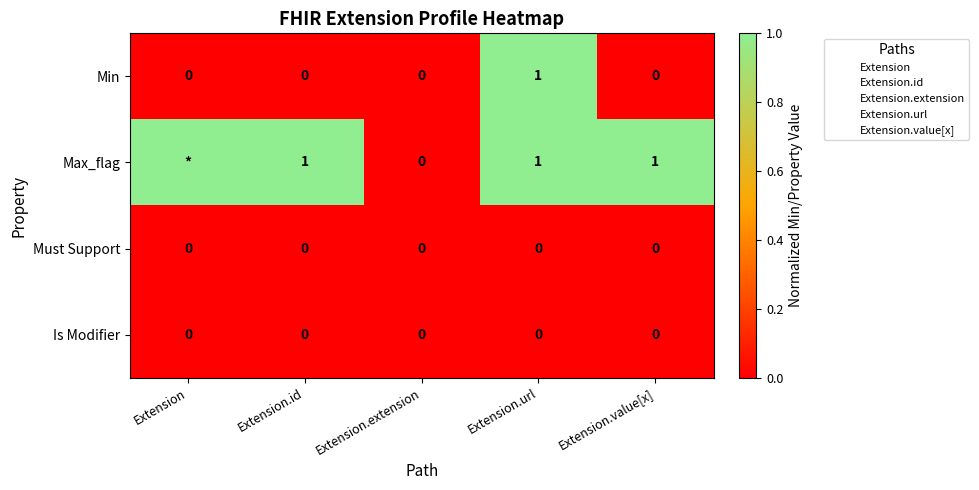

At how many categories does at least one series exceed 0?

4